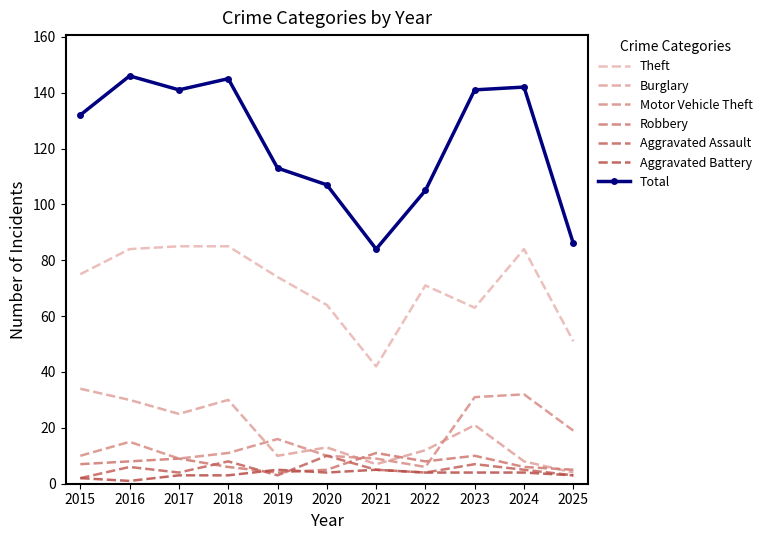

What is the difference between the maximum and second lowest values in the Motor Vehicle Theft series?

23